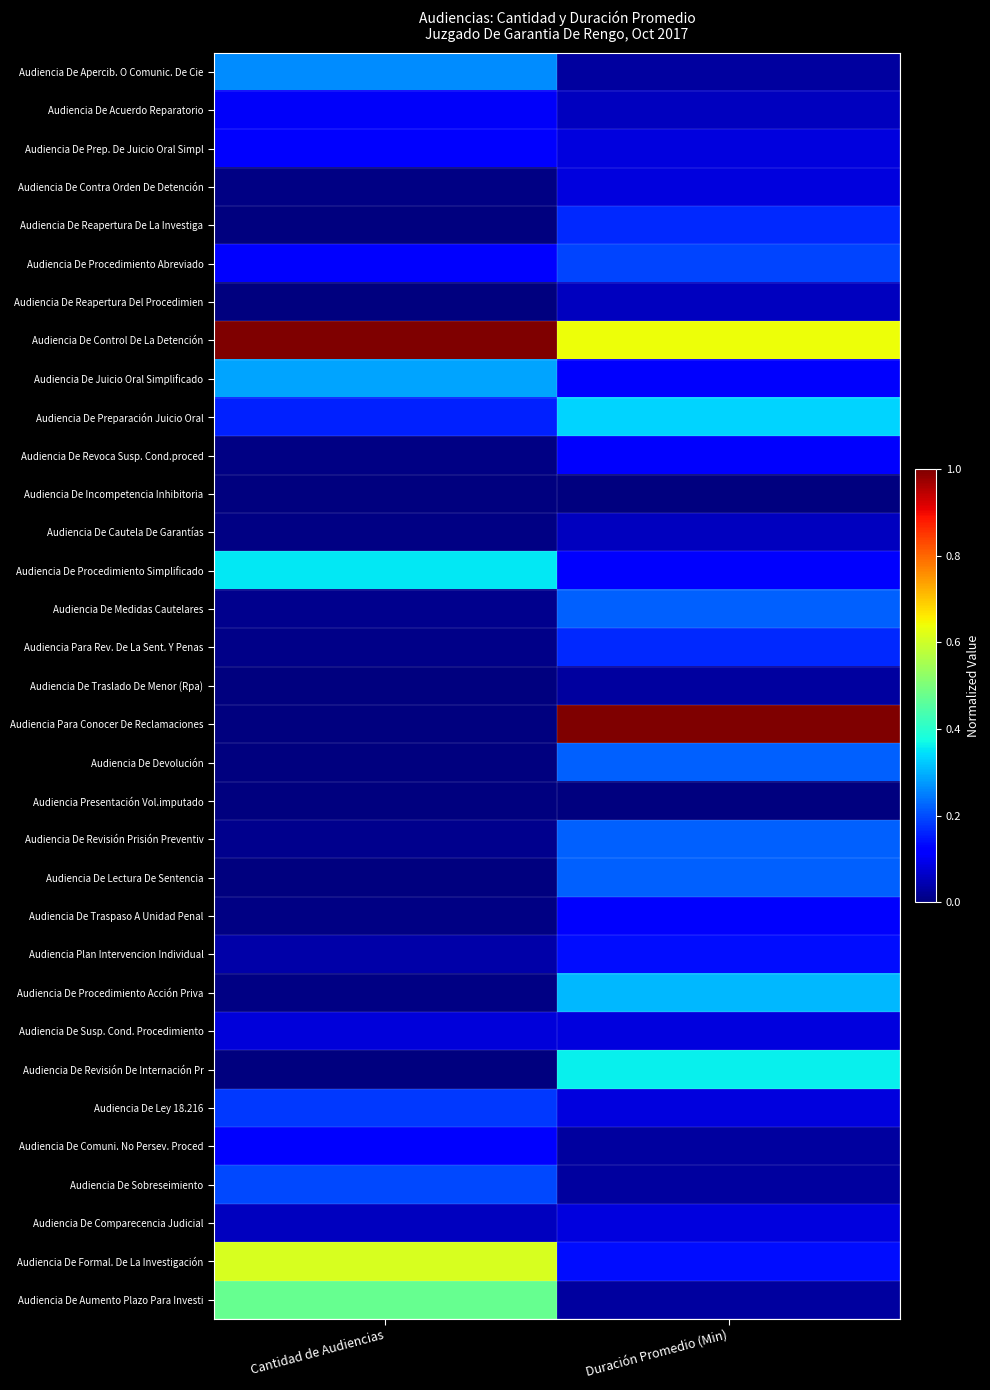

Reading right to left, list all the values displayed in this chart.

Audiencia De Apercib. O Comunic. De Cie: Duración Promedio (Min)=0.0	Cantidad de Audiencias=0.3
Audiencia De Acuerdo Reparatorio: Duración Promedio (Min)=0.1	Cantidad de Audiencias=0.1
Audiencia De Prep. De Juicio Oral Simpl: Duración Promedio (Min)=0.1	Cantidad de Audiencias=0.1
Audiencia De Contra Orden De Detención: Duración Promedio (Min)=0.1	Cantidad de Audiencias=0.0
Audiencia De Reapertura De La Investiga: Duración Promedio (Min)=0.2	Cantidad de Audiencias=0.0
Audiencia De Procedimiento Abreviado: Duración Promedio (Min)=0.2	Cantidad de Audiencias=0.1
Audiencia De Reapertura Del Procedimien: Duración Promedio (Min)=0.1	Cantidad de Audiencias=0.0
Audiencia De Control De La Detención: Duración Promedio (Min)=0.6	Cantidad de Audiencias=1.0
Audiencia De Juicio Oral Simplificado: Duración Promedio (Min)=0.1	Cantidad de Audiencias=0.3
Audiencia De Preparación Juicio Oral: Duración Promedio (Min)=0.3	Cantidad de Audiencias=0.2
Audiencia De Revoca Susp. Cond.proced: Duración Promedio (Min)=0.1	Cantidad de Audiencias=0.0
Audiencia De Incompetencia Inhibitoria: Duración Promedio (Min)=0.0	Cantidad de Audiencias=0.0
Audiencia De Cautela De Garantías: Duración Promedio (Min)=0.1	Cantidad de Audiencias=0.0
Audiencia De Procedimiento Simplificado: Duración Promedio (Min)=0.1	Cantidad de Audiencias=0.4
Audiencia De Medidas Cautelares: Duración Promedio (Min)=0.2	Cantidad de Audiencias=0.0
Audiencia Para Rev. De La Sent. Y Penas: Duración Promedio (Min)=0.2	Cantidad de Audiencias=0.0
Audiencia De Traslado De Menor (Rpa): Duración Promedio (Min)=0.0	Cantidad de Audiencias=0.0
Audiencia Para Conocer De Reclamaciones: Duración Promedio (Min)=1.0	Cantidad de Audiencias=0.0
Audiencia De Devolución: Duración Promedio (Min)=0.2	Cantidad de Audiencias=0.0
Audiencia Presentación Vol.imputado: Duración Promedio (Min)=0.0	Cantidad de Audiencias=0.0
Audiencia De Revisión Prisión Preventiv: Duración Promedio (Min)=0.2	Cantidad de Audiencias=0.0
Audiencia De Lectura De Sentencia: Duración Promedio (Min)=0.2	Cantidad de Audiencias=0.0
Audiencia De Traspaso A Unidad Penal: Duración Promedio (Min)=0.1	Cantidad de Audiencias=0.0
Audiencia Plan Intervencion Individual: Duración Promedio (Min)=0.1	Cantidad de Audiencias=0.0
Audiencia De Procedimiento Acción Priva: Duración Promedio (Min)=0.3	Cantidad de Audiencias=0.0
Audiencia De Susp. Cond. Procedimiento: Duración Promedio (Min)=0.1	Cantidad de Audiencias=0.1
Audiencia De Revisión De Internación Pr: Duración Promedio (Min)=0.4	Cantidad de Audiencias=0.0
Audiencia De Ley 18.216: Duración Promedio (Min)=0.1	Cantidad de Audiencias=0.2
Audiencia De Comuni. No Persev. Proced: Duración Promedio (Min)=0.0	Cantidad de Audiencias=0.1
Audiencia De Sobreseimiento: Duración Promedio (Min)=0.0	Cantidad de Audiencias=0.2
Audiencia De Comparecencia Judicial: Duración Promedio (Min)=0.1	Cantidad de Audiencias=0.1
Audiencia De Formal. De La Investigación: Duración Promedio (Min)=0.1	Cantidad de Audiencias=0.6
Audiencia De Aumento Plazo Para Investi: Duración Promedio (Min)=0.0	Cantidad de Audiencias=0.5